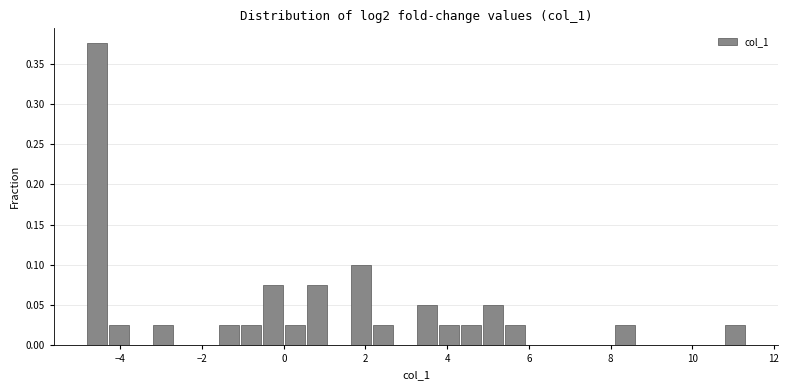

Read against the x-axis, roughly where is the centre of the tallest bar?

-4.6